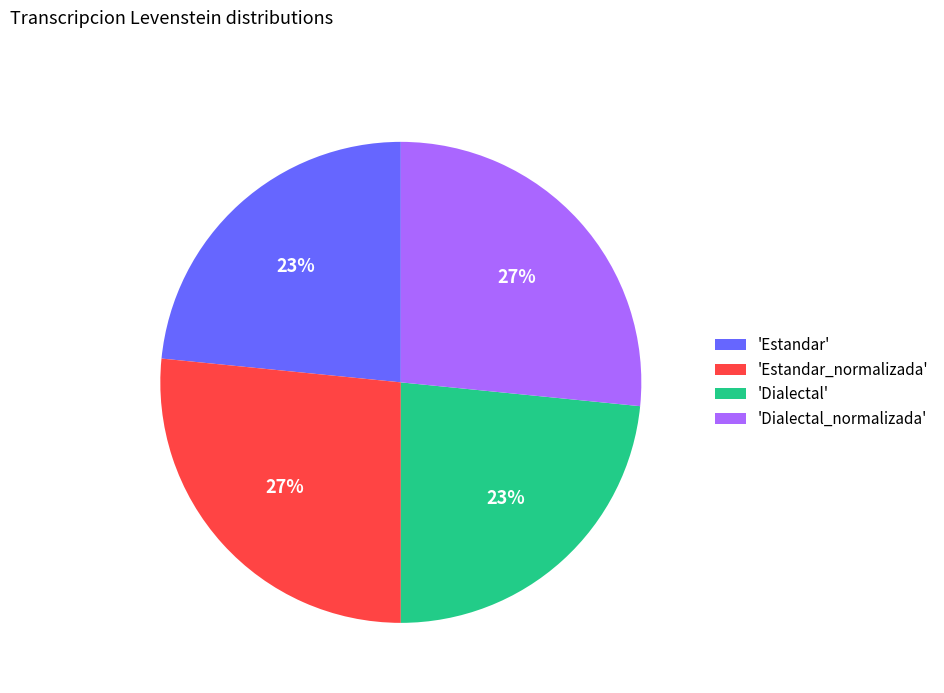

Does 'Estandar_normalizada' account for over 50% of the chart?

No